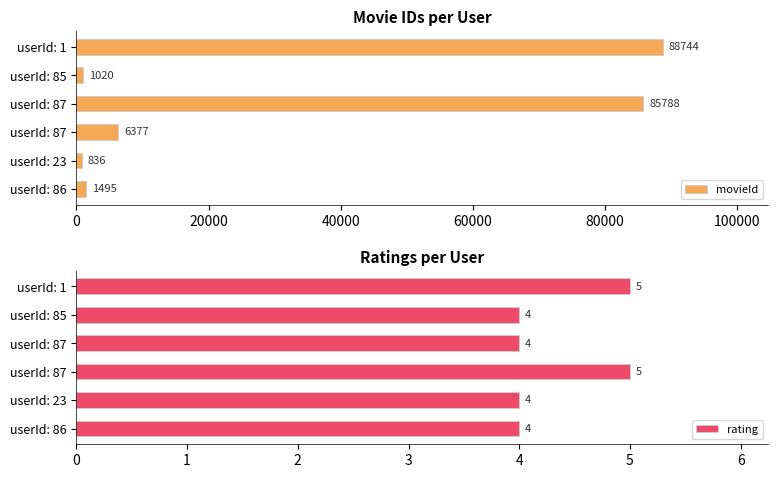

Which series has the largest range (max minus min)?

movieId